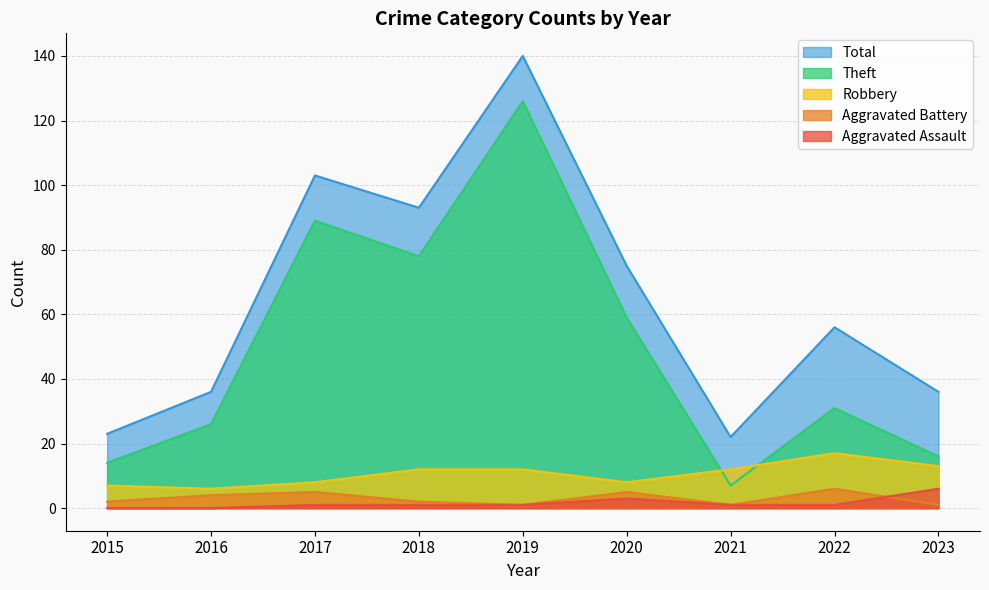

True or false: Aggravated Battery and Robbery intersect in this chart.

False